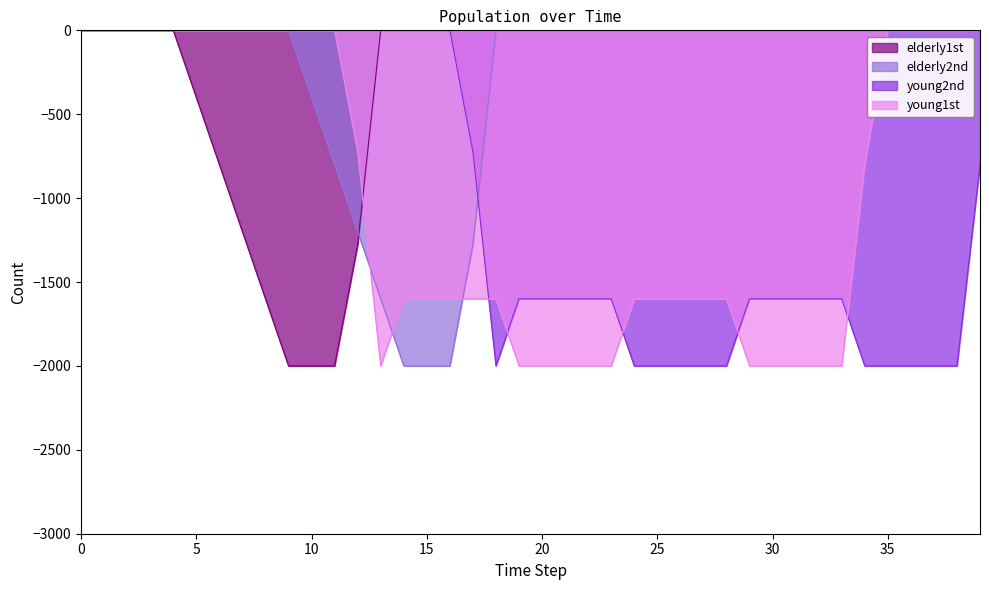

Rank the series by their maximum value, from highest to lowest.

young1st, young2nd, elderly1st, elderly2nd